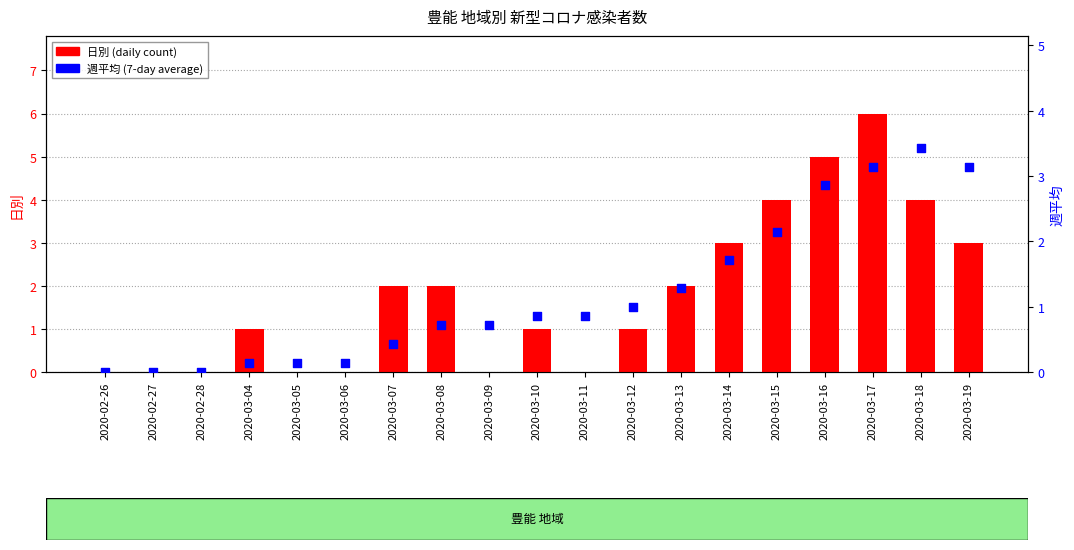

Is the value of 週平均 at 2020-03-14 greater than the value of 日別 at 2020-02-26?

Yes